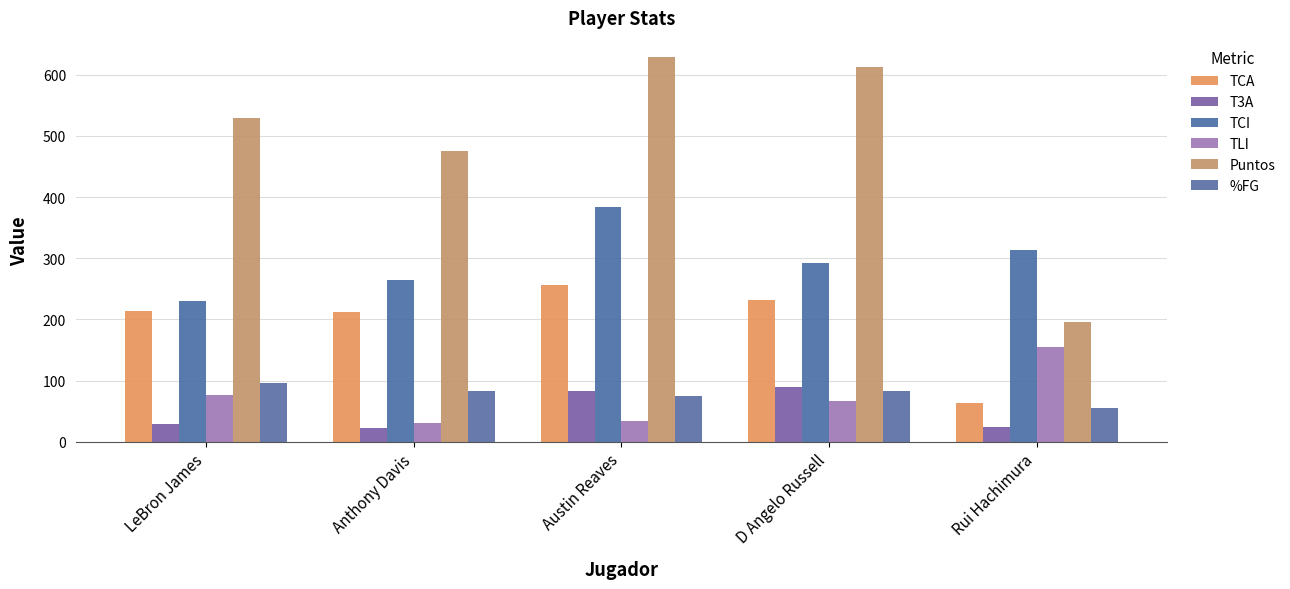

How many bars are there in total?

30